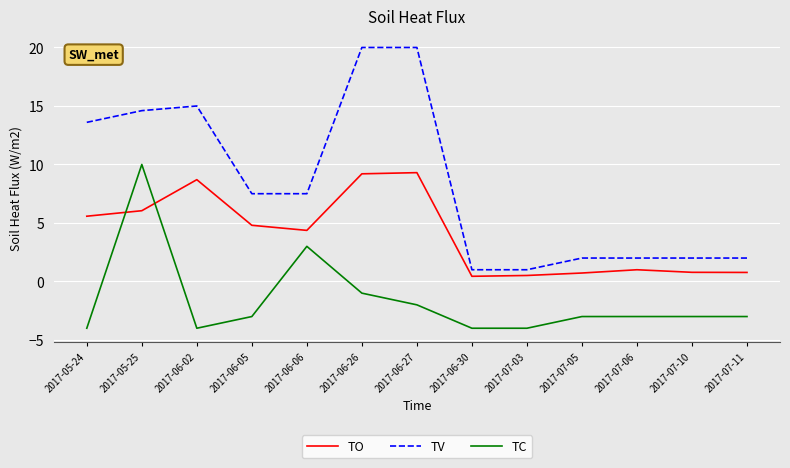

Which series has the largest total across all categories?

TV